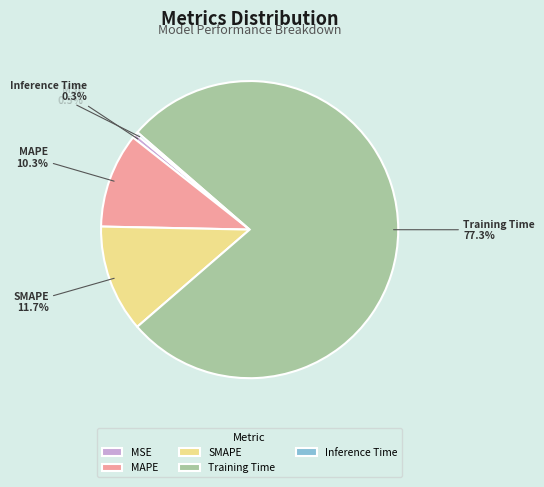

What percentage is NOT represented by MAPE?

89.7%